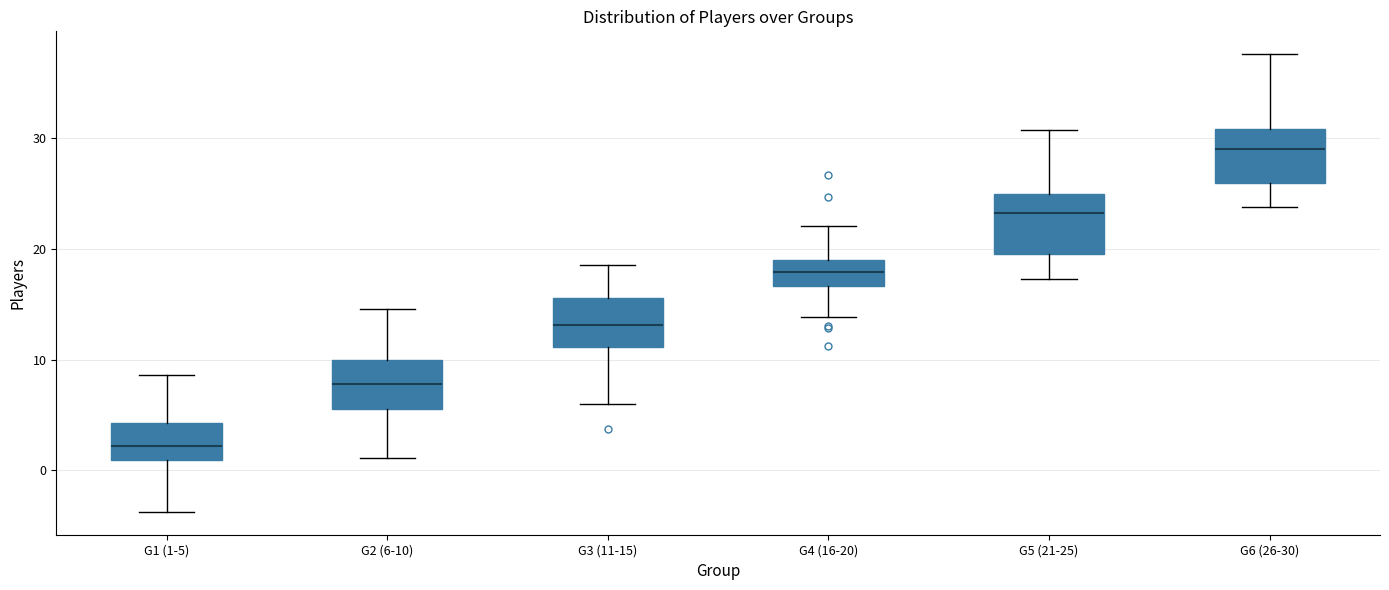

Where does the median line of the box for G4 (16-20) sit on the y-axis? The values are not printed on the chart, so give them approximately, as read against the axis.

18